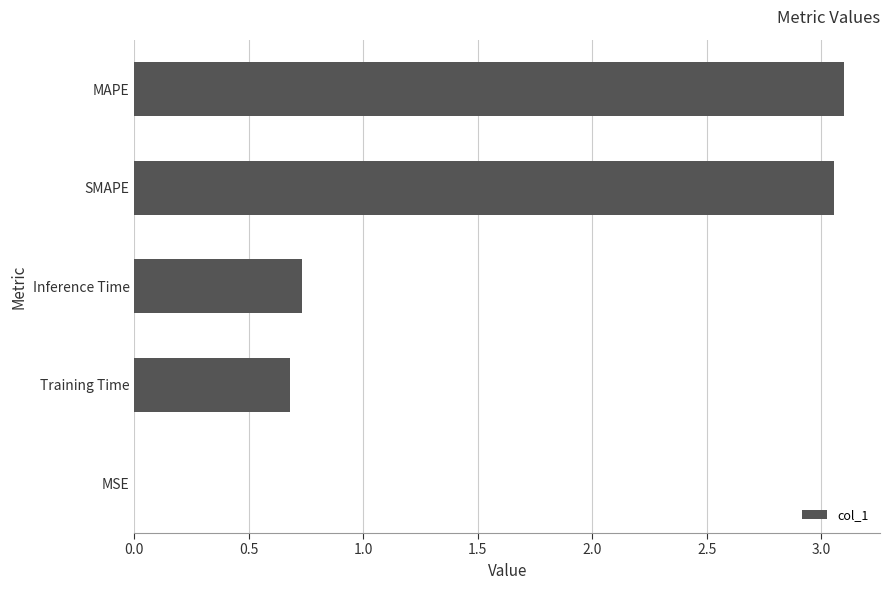

The chart shows a value of 1.4 at SMAPE. True or false?

False